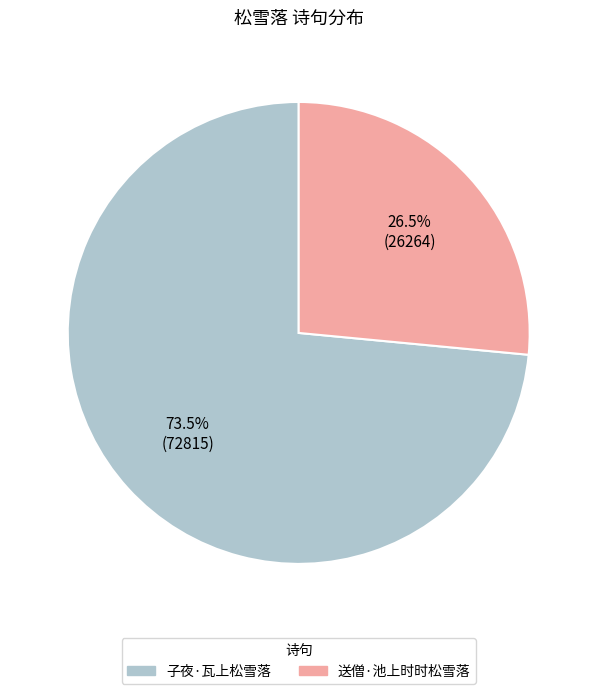

Rank the categories by value from highest to lowest.

子夜·瓦上松雪落, 送僧·池上时时松雪落